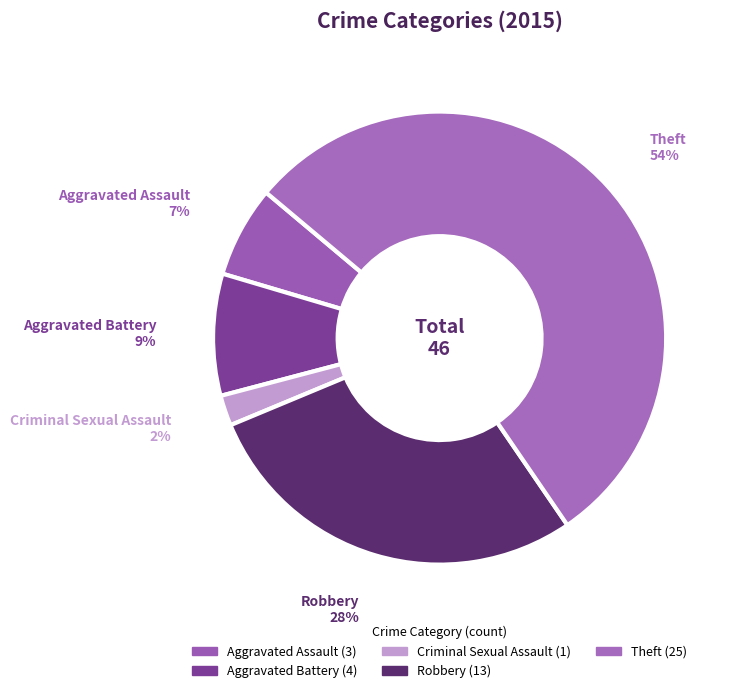

To the nearest percent, what is the average slice percentage?

20%